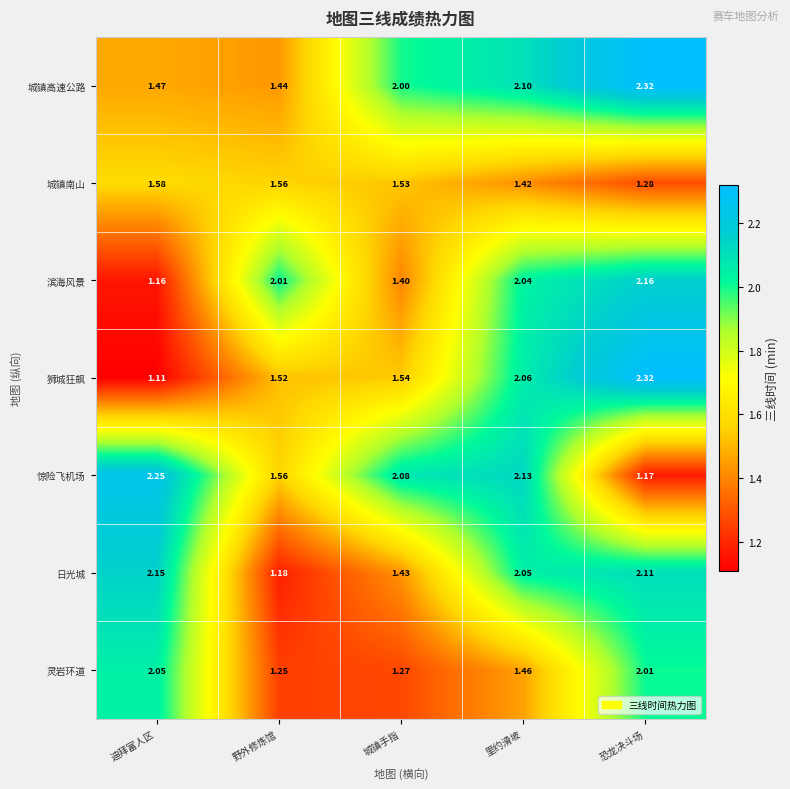

What is the total value across all series at 迪拜富人区?

11.8